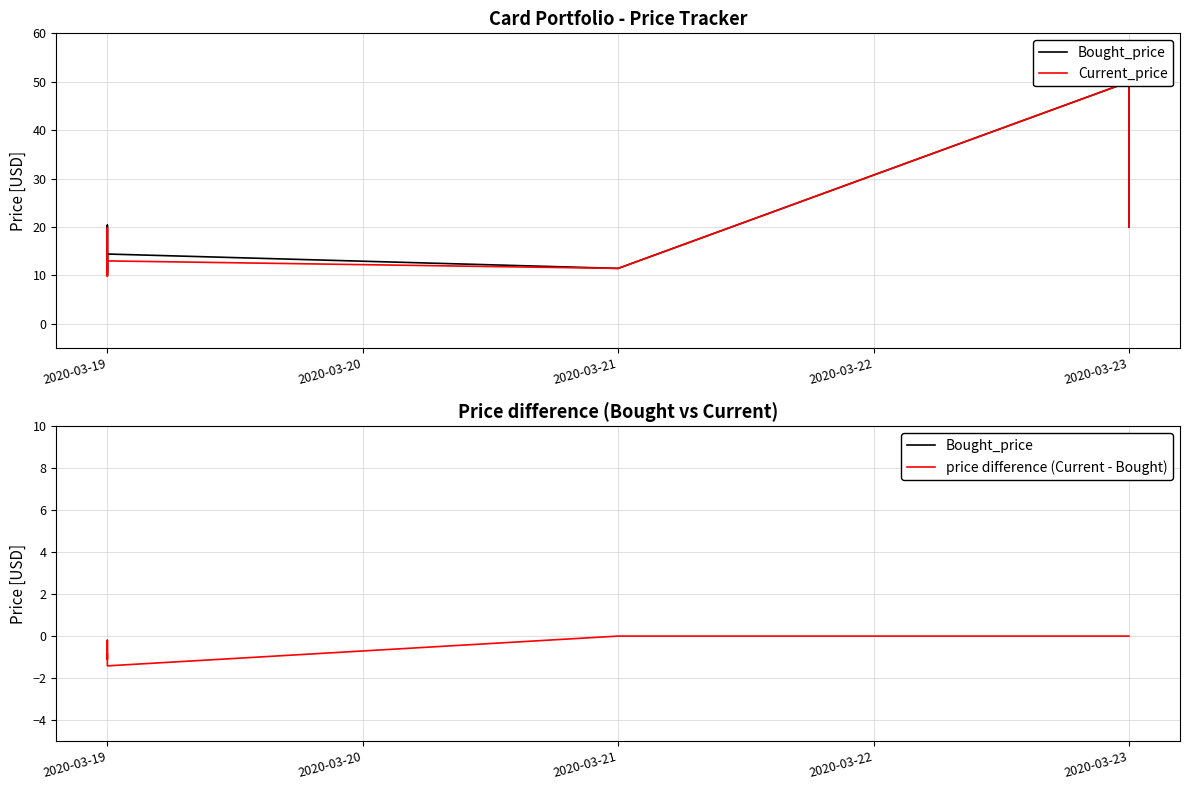

What is the average value of the Bought_price series?

19.3